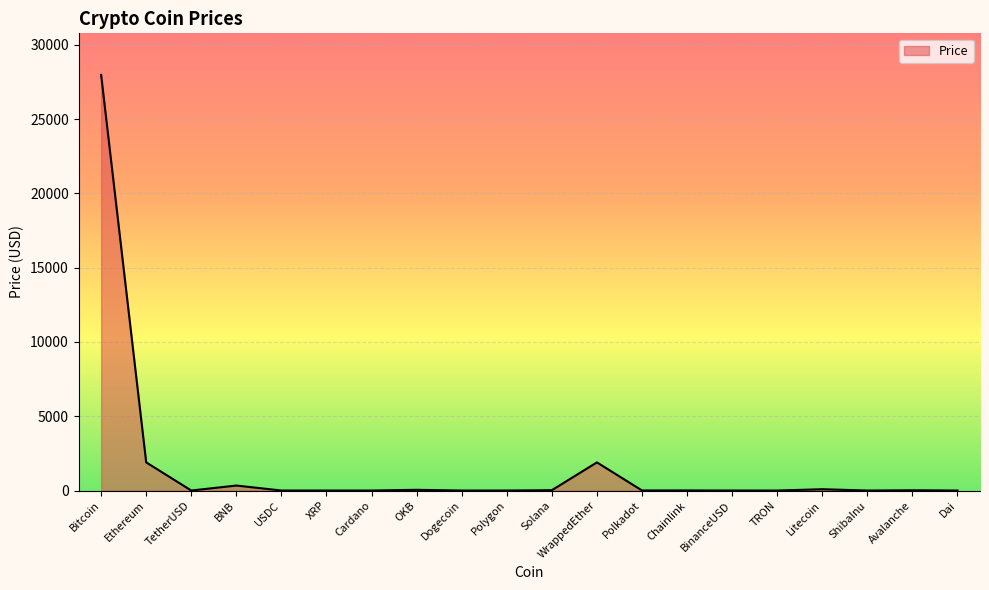

What is the difference between the maximum and second lowest values?

27980.8